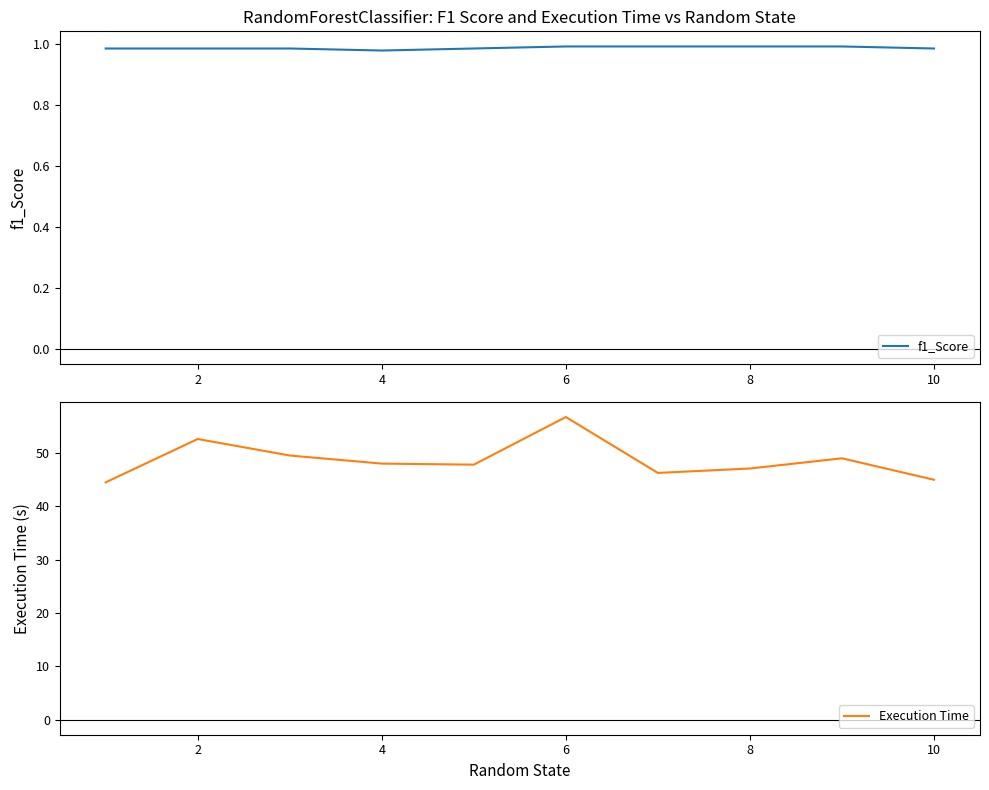

The Execution Time series shows 24.2 at 10. True or false?

False